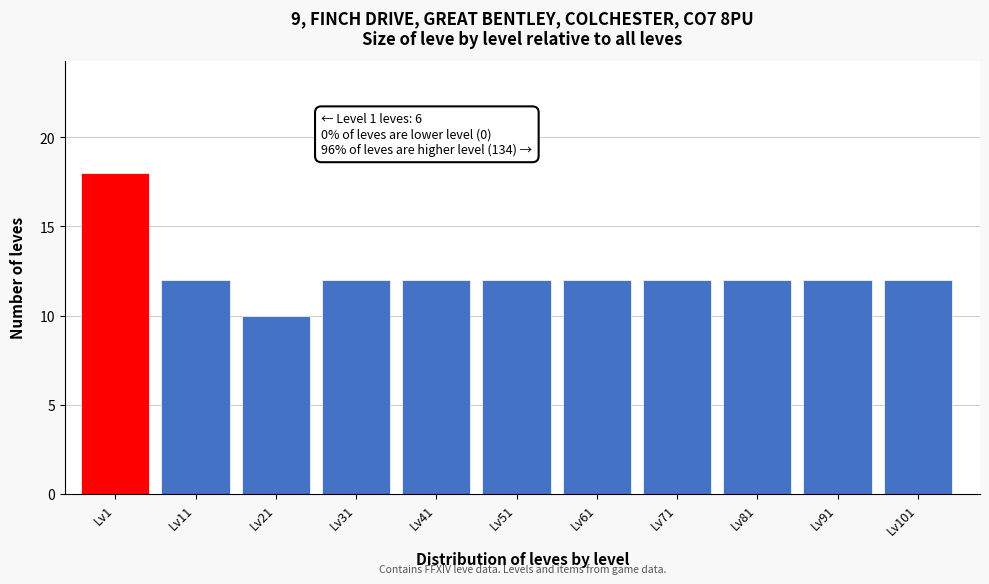

Reading left to right, what are all the values shown in this chart?

18	12	10	12	12	12	12	12	12	12	12